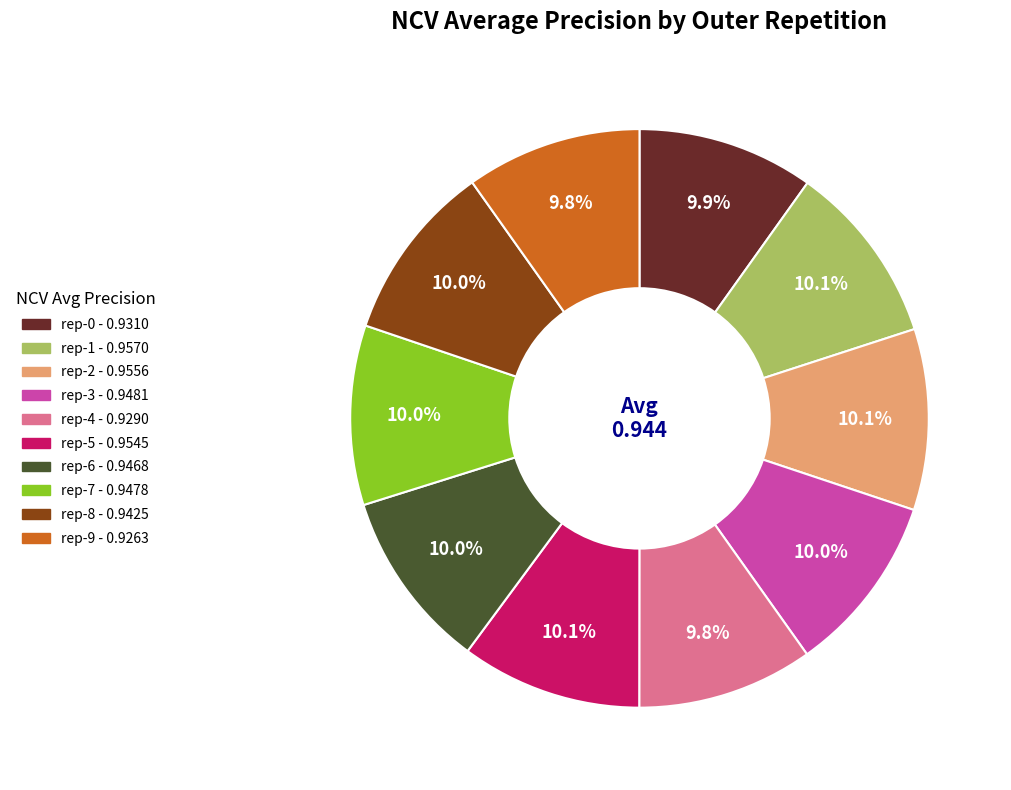

Is there a majority slice in this chart?

No